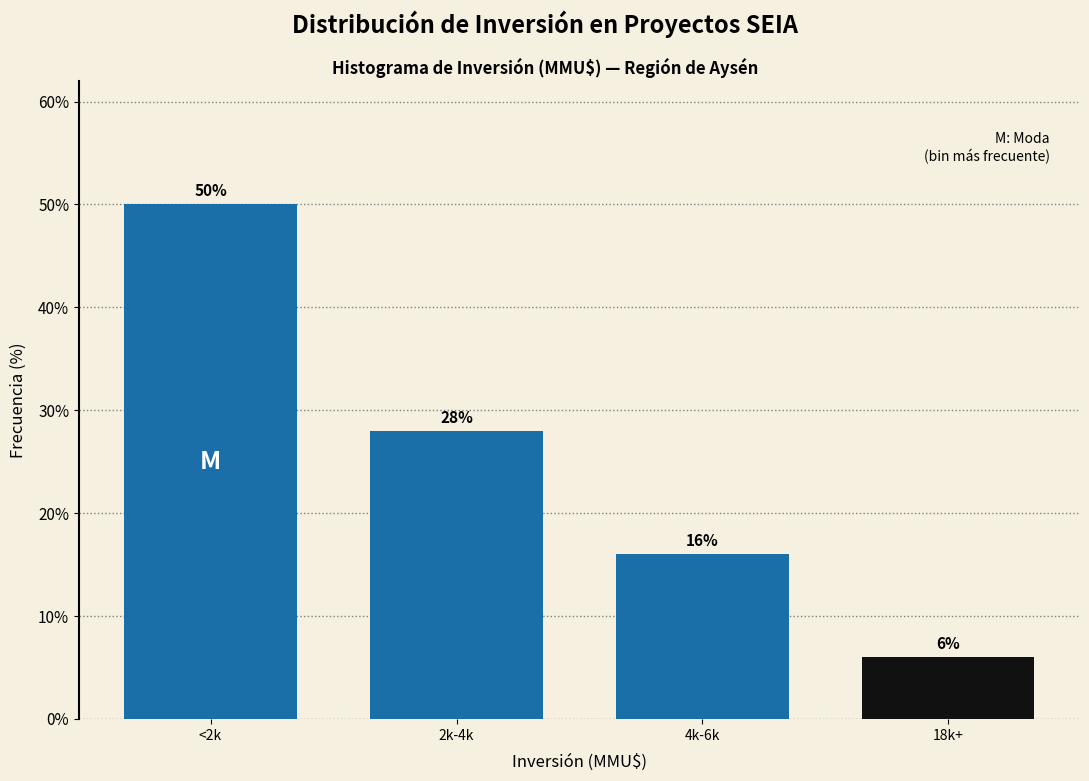

Reading right to left, list all the values displayed in this chart.

18k+=6.0	4k-6k=16.0	2k-4k=28.0	<2k=50.0